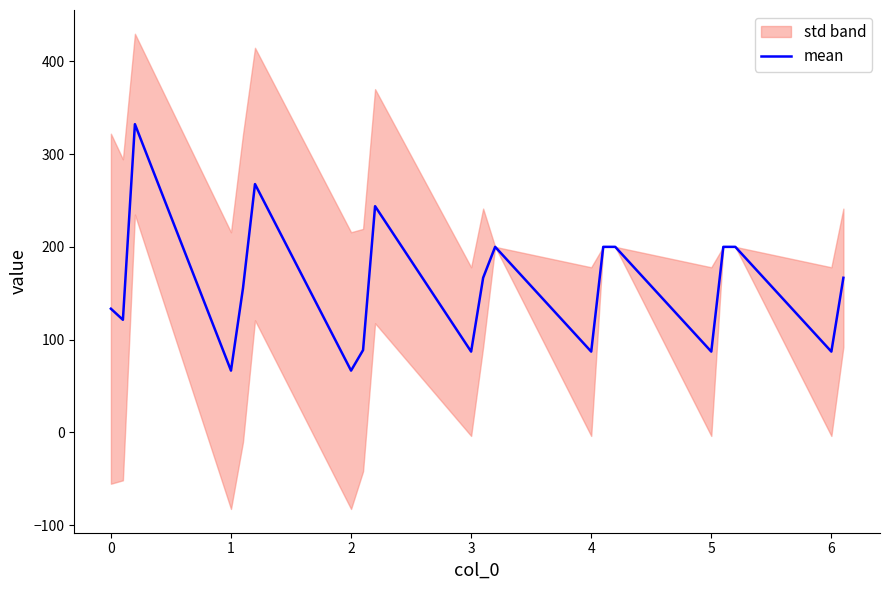

Between 2 and 6, which is larger?

6